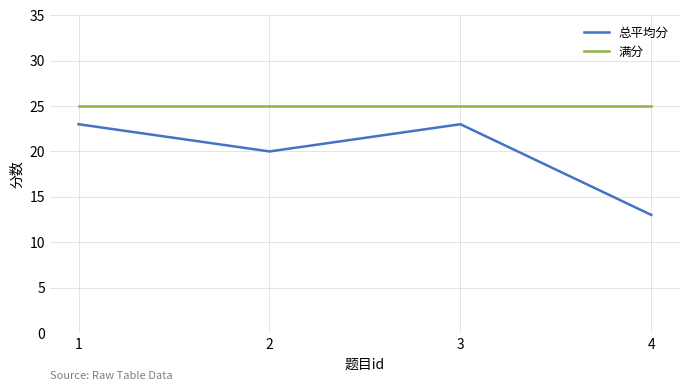

Does the chart have visible grid lines?

Yes